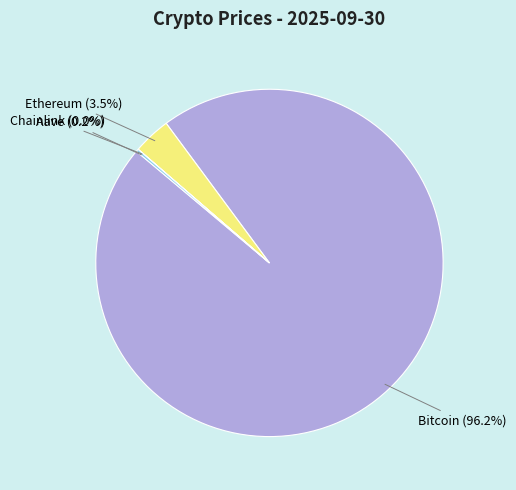

Does Bitcoin (96.2%) account for over 50% of the chart?

Yes